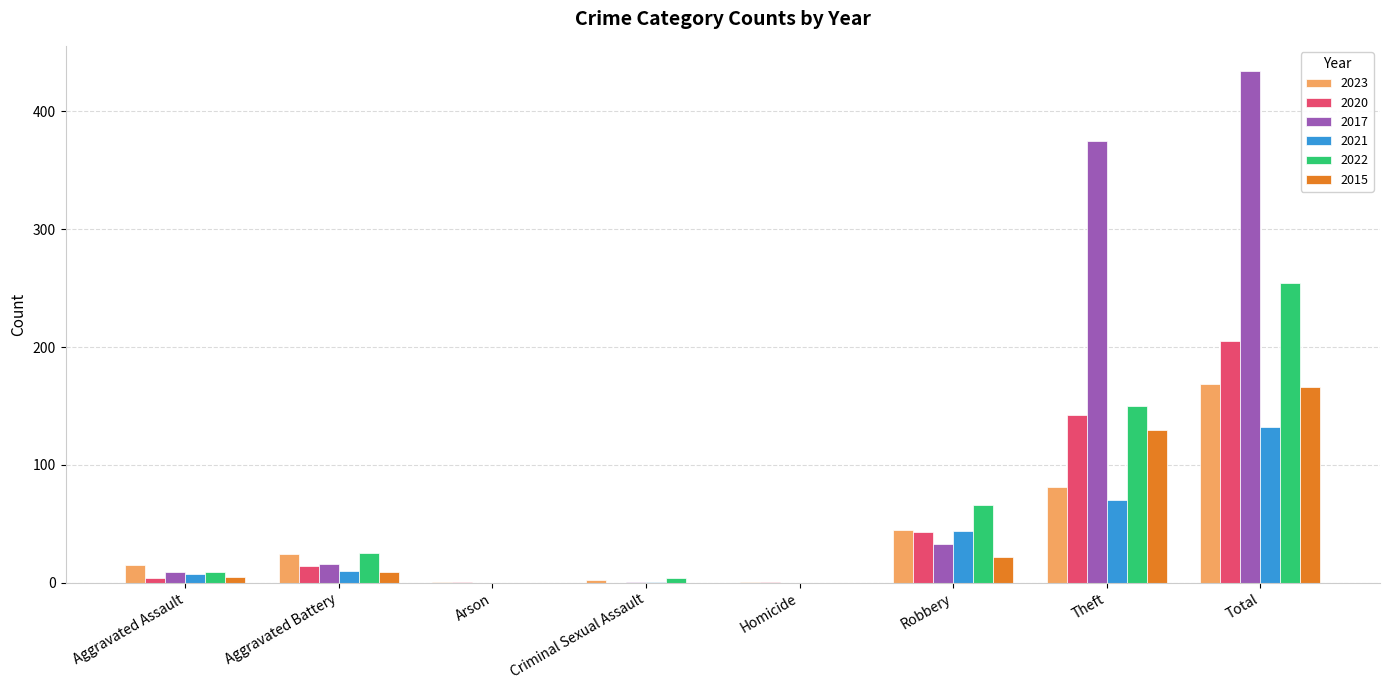

What is the highest value of the 2017 series?

434